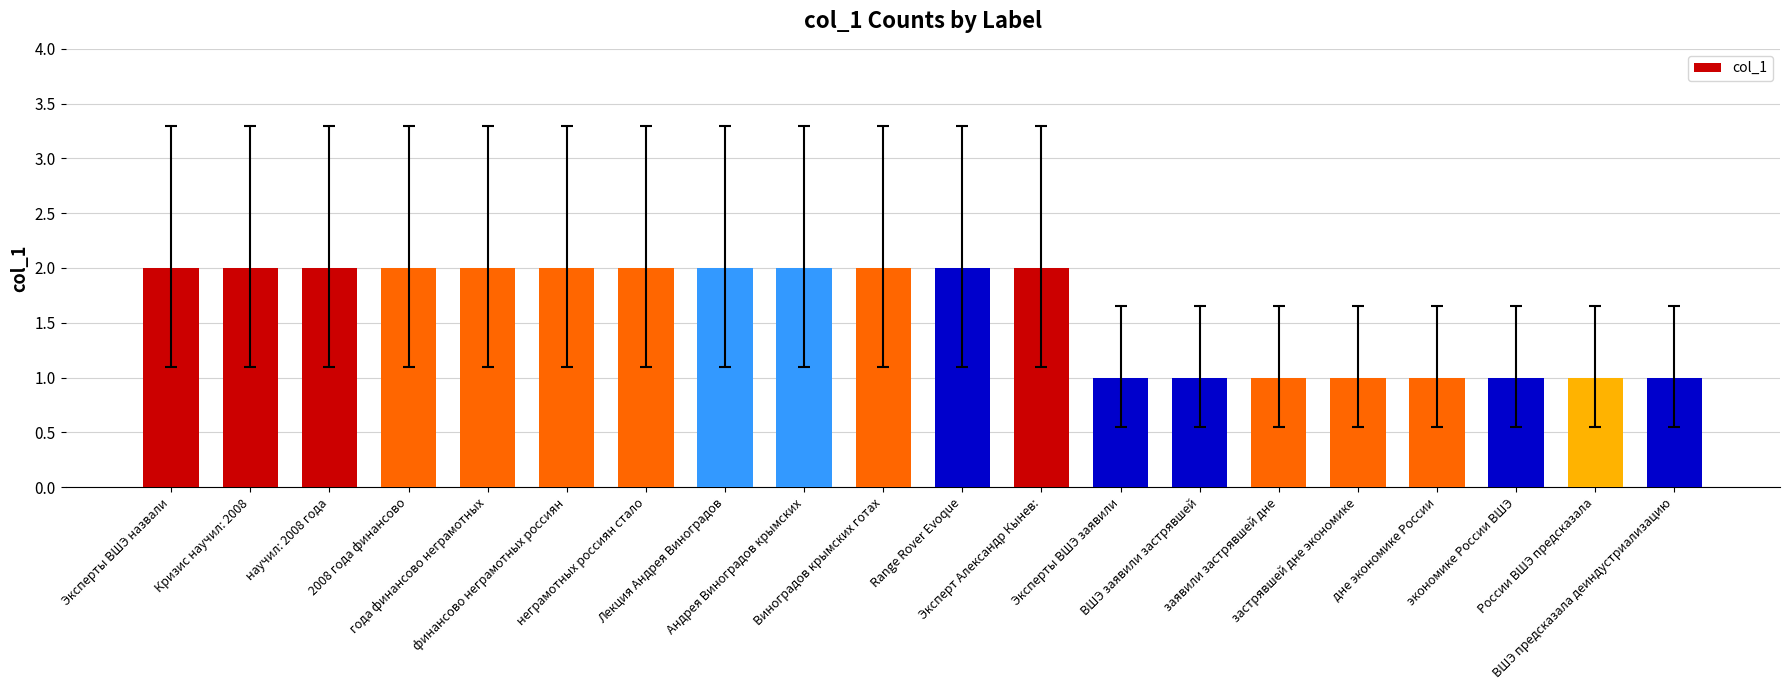

What is the value of the 7th bar from the left?

2